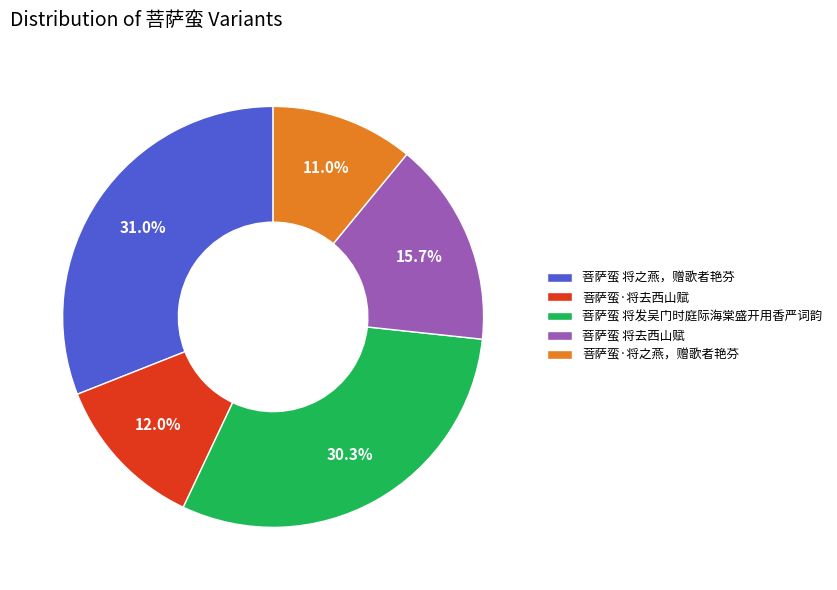

Between 菩萨蛮 将去西山赋 and 菩萨蛮 将之燕，赠歌者艳芬, which is larger?

菩萨蛮 将之燕，赠歌者艳芬